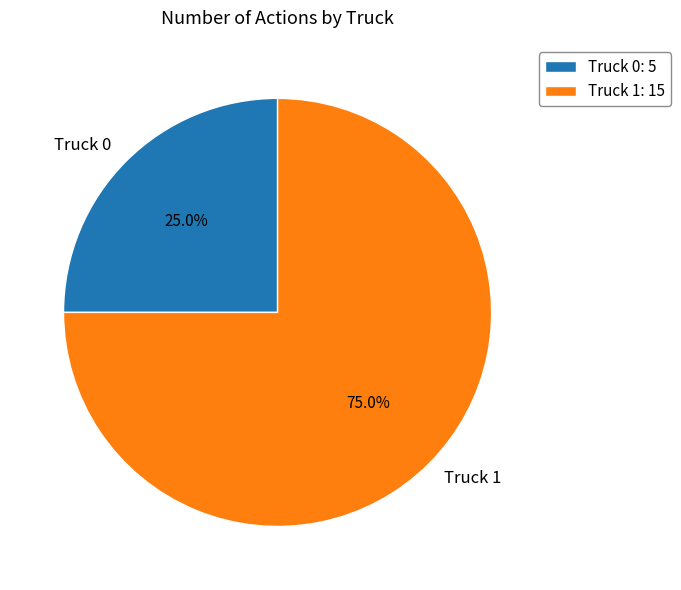

Which slice is the smallest?

Truck 0